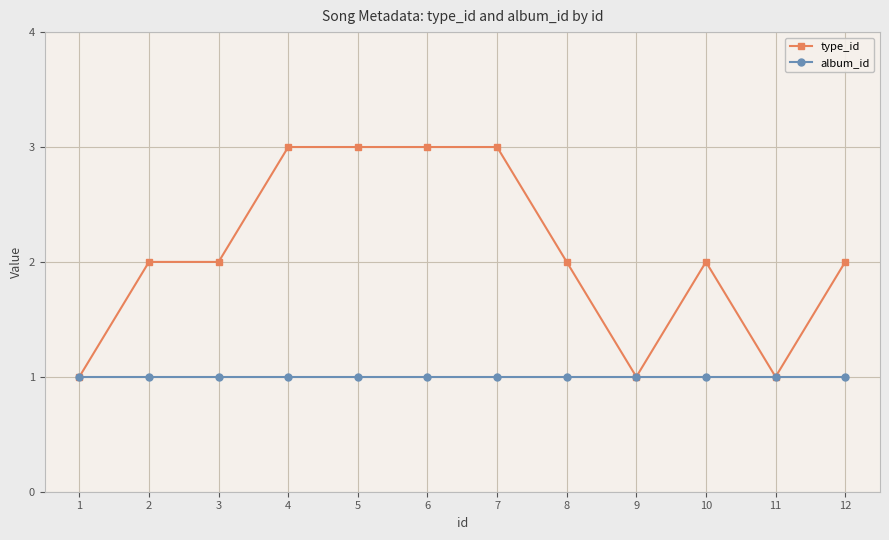

Between 6 and 10, which series saw the biggest shift?

type_id